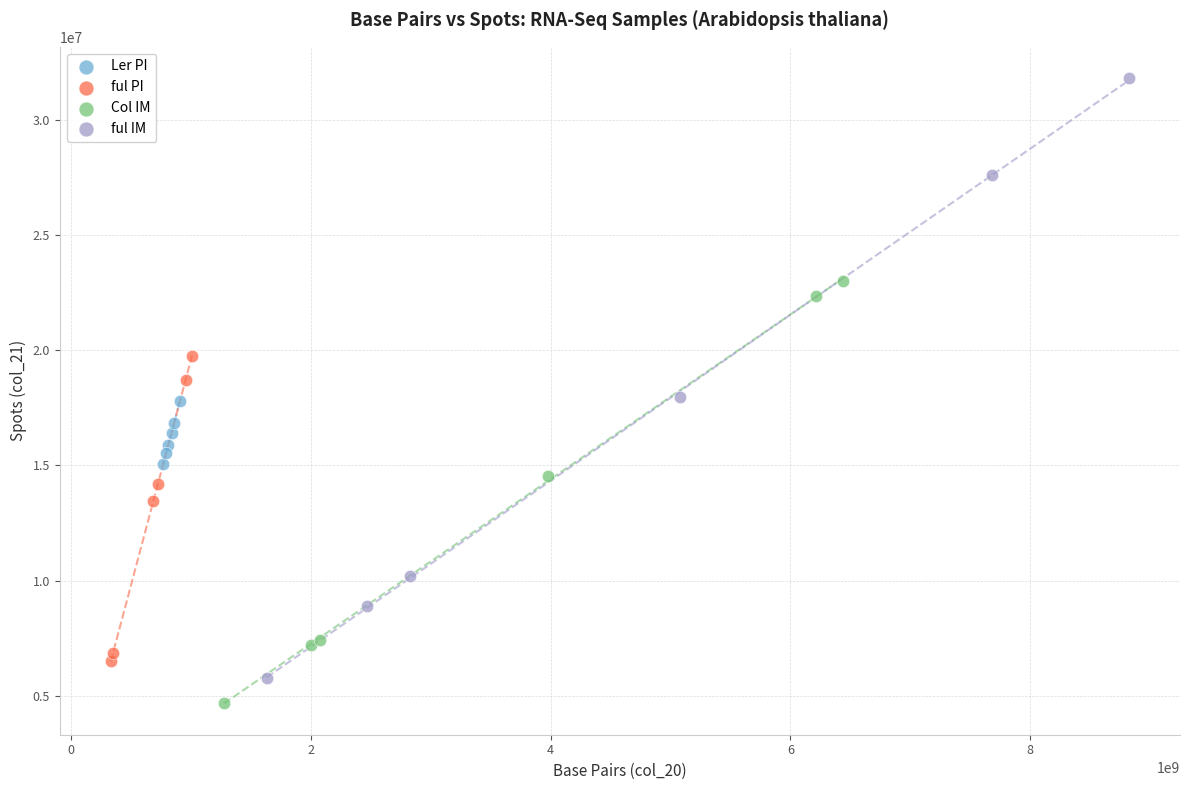

Which series contains the lowest Y value?

Col IM